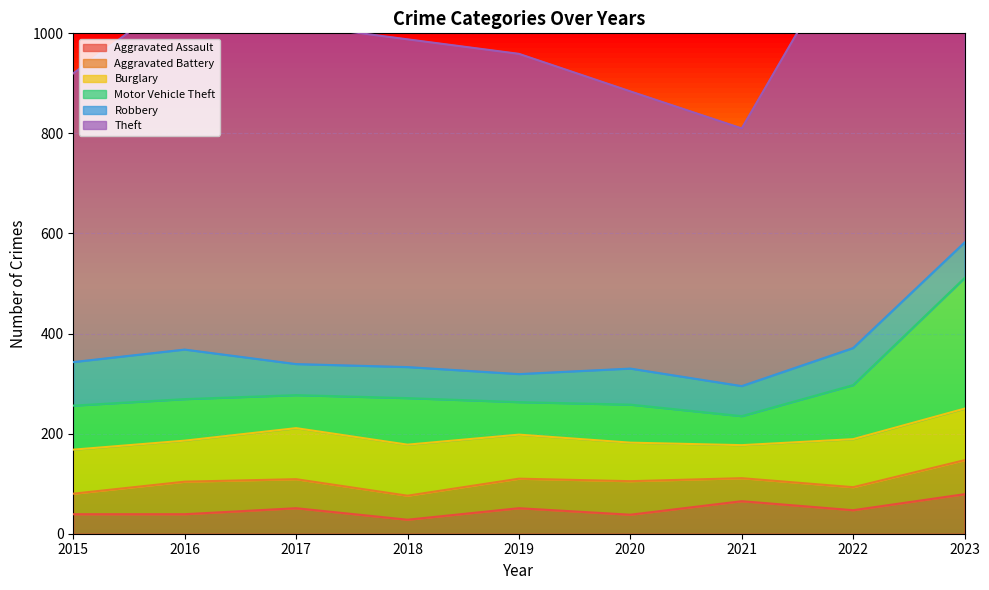

How many categories are shown in the chart?

9